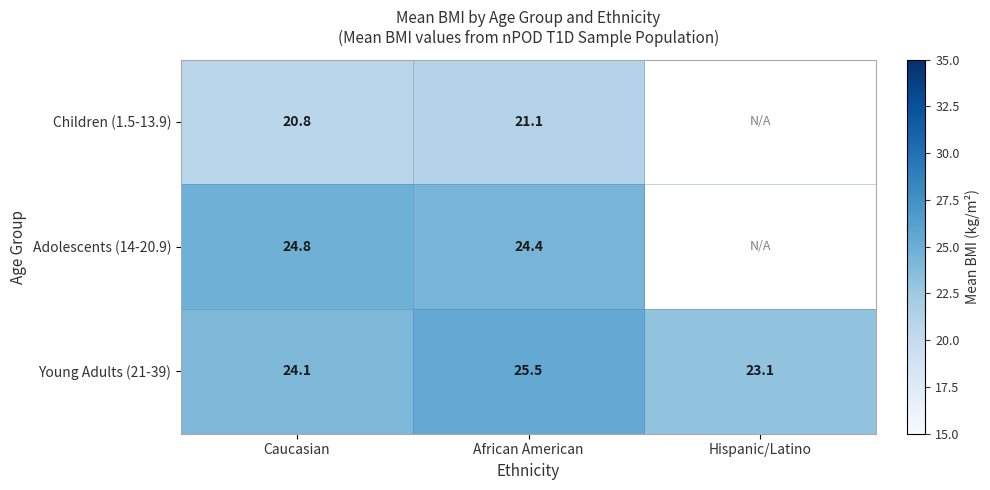

At which category is the sum across all series the highest?

African American